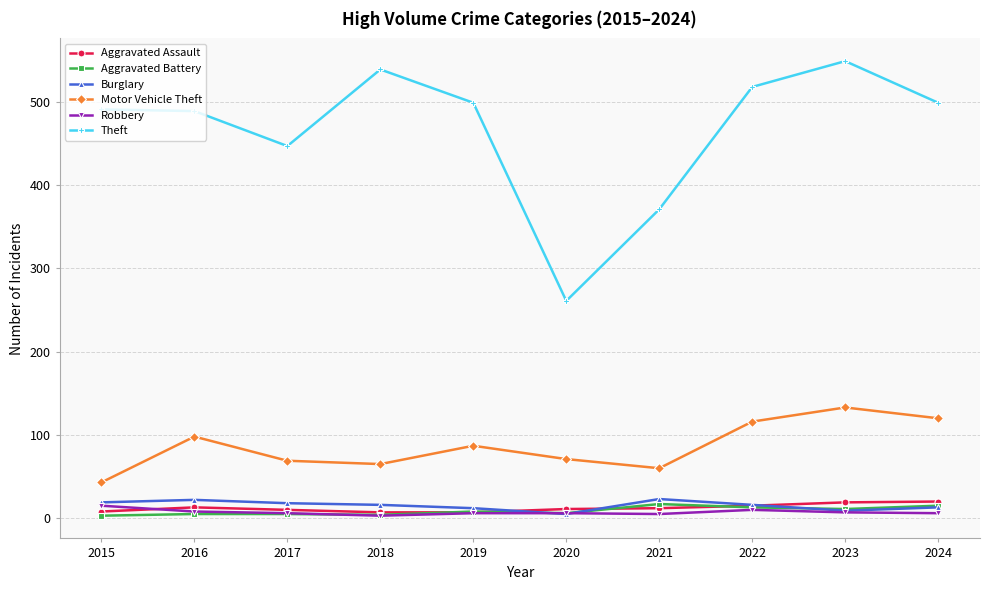

What are all the series names shown in the legend?

Aggravated Assault, Aggravated Battery, Burglary, Motor Vehicle Theft, Robbery, Theft